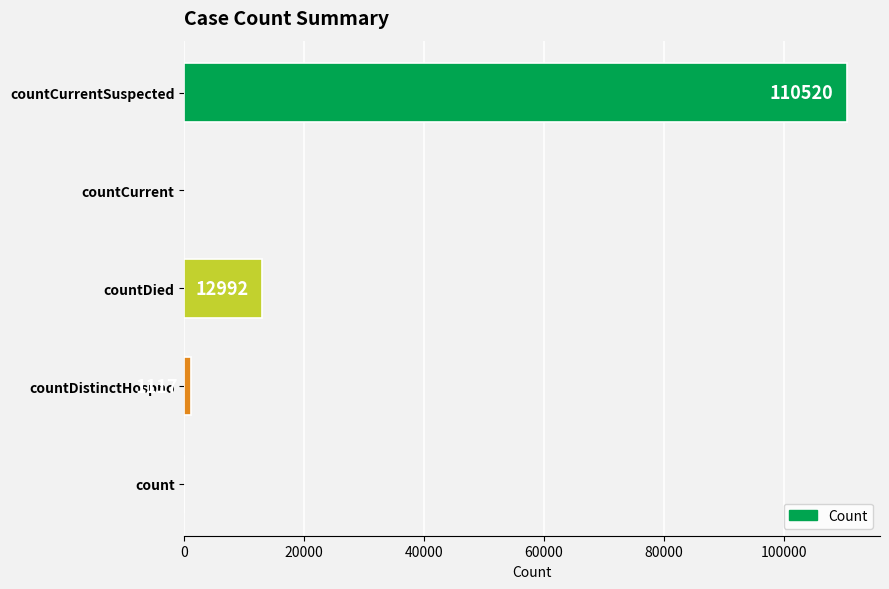

How many values are above zero?

3